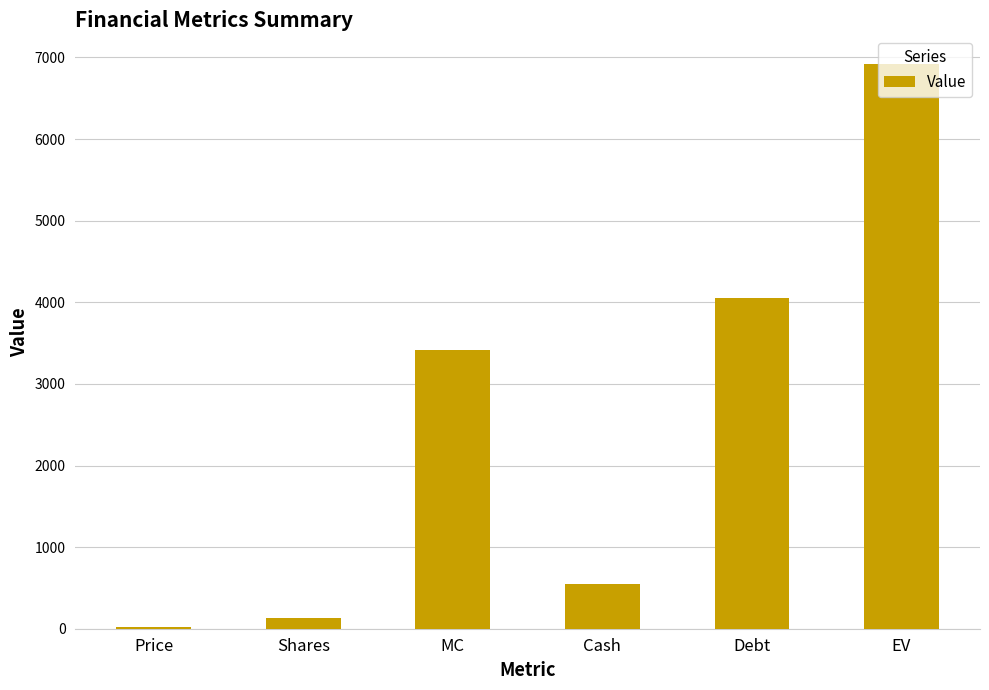

Where does the data first go above 3410?

MC